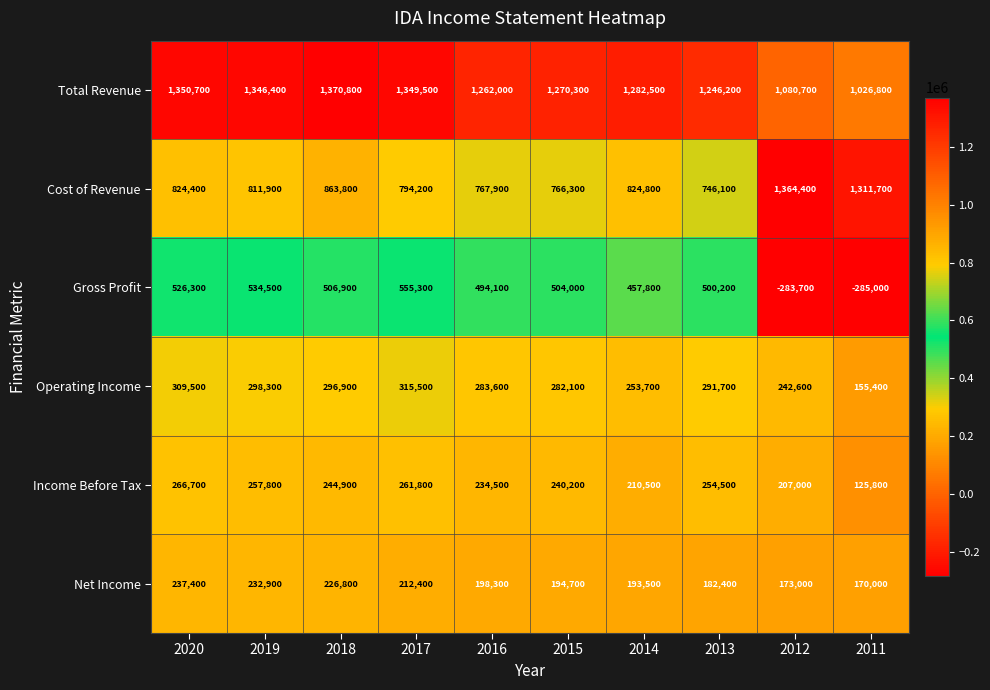

At which category is the sum across all series the highest?

2020